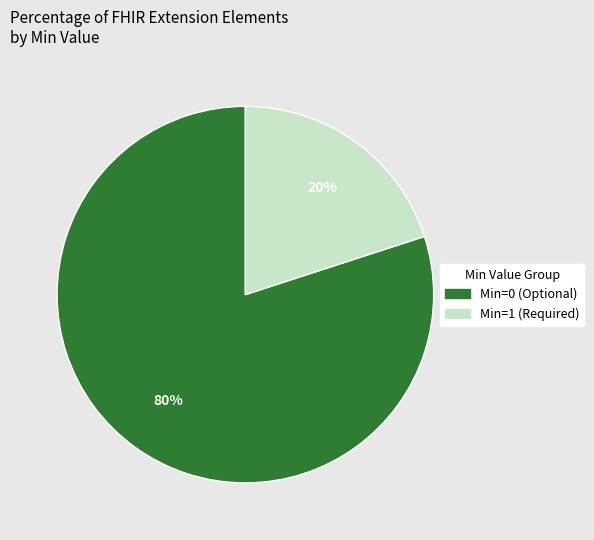

To the nearest percent, what is the difference between the largest and smallest slice percentages?

60%